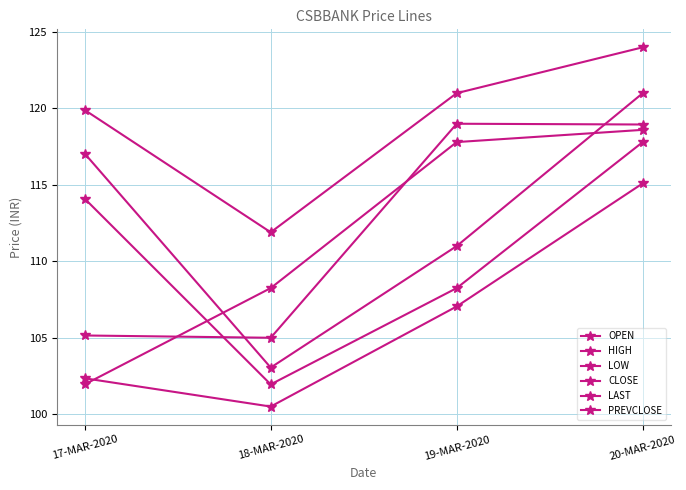

How many lines are shown in the chart?

6